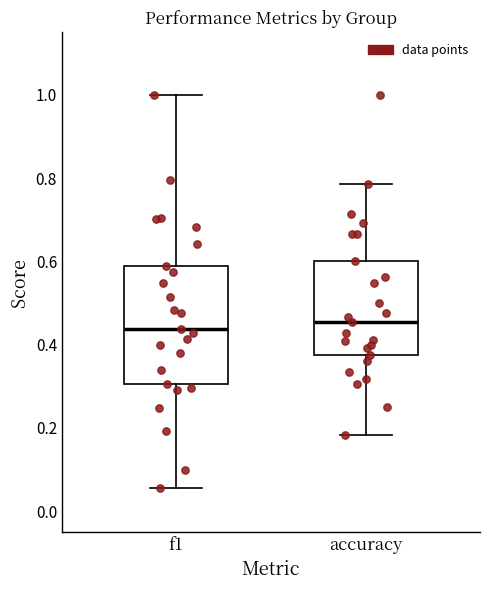

Which box is the tallest, from its lower edge to its upper edge?

f1